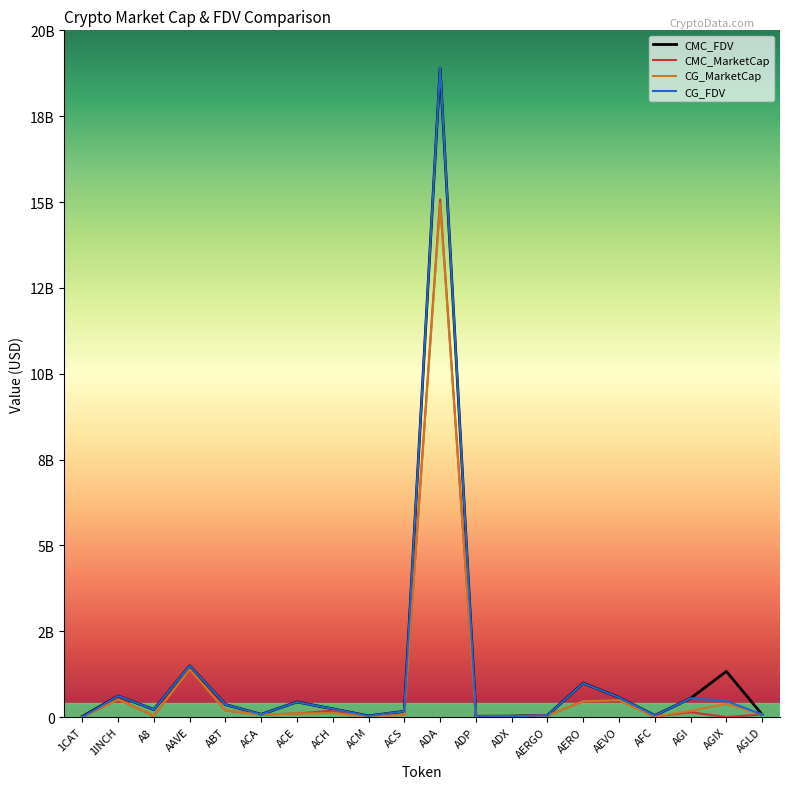

What are all the series names shown in the legend?

CMC_FDV, CMC_MarketCap, CG_MarketCap, CG_FDV